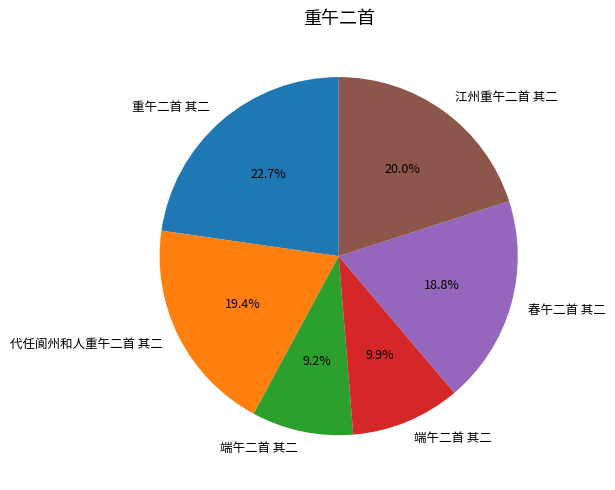

Is there a majority slice in this chart?

No